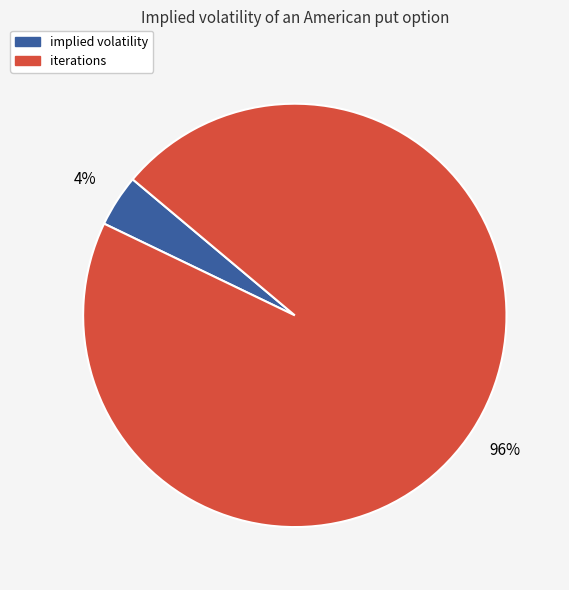

To the nearest percent, what is the average slice percentage?

50%